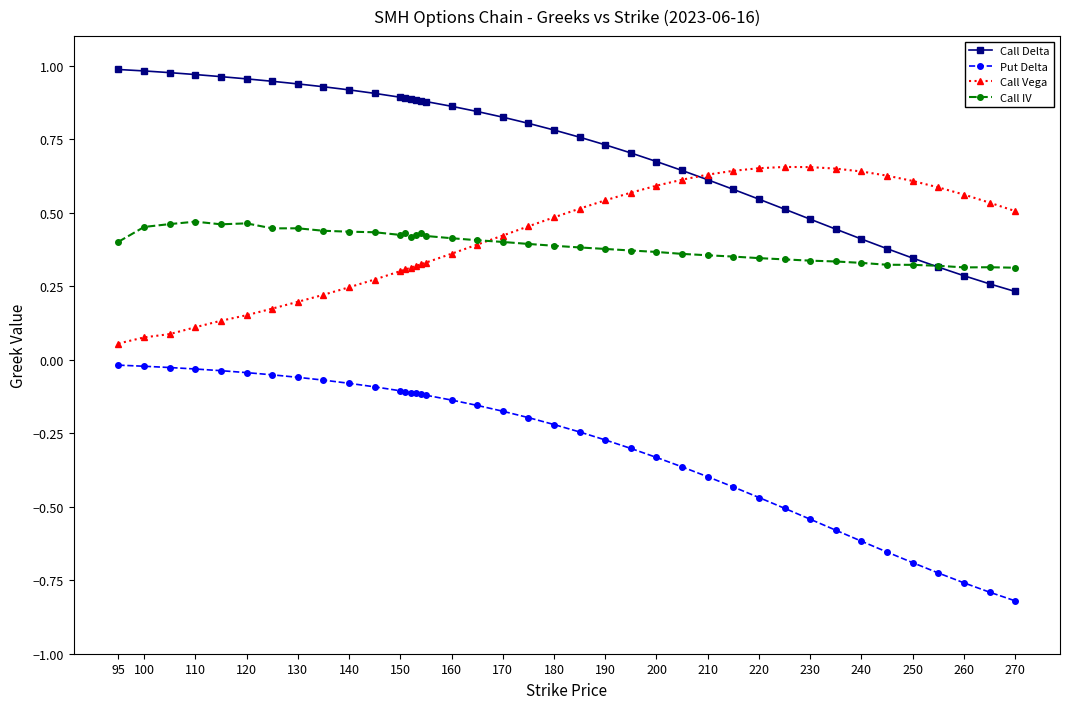

At how many categories does at least one series exceed 0?

40